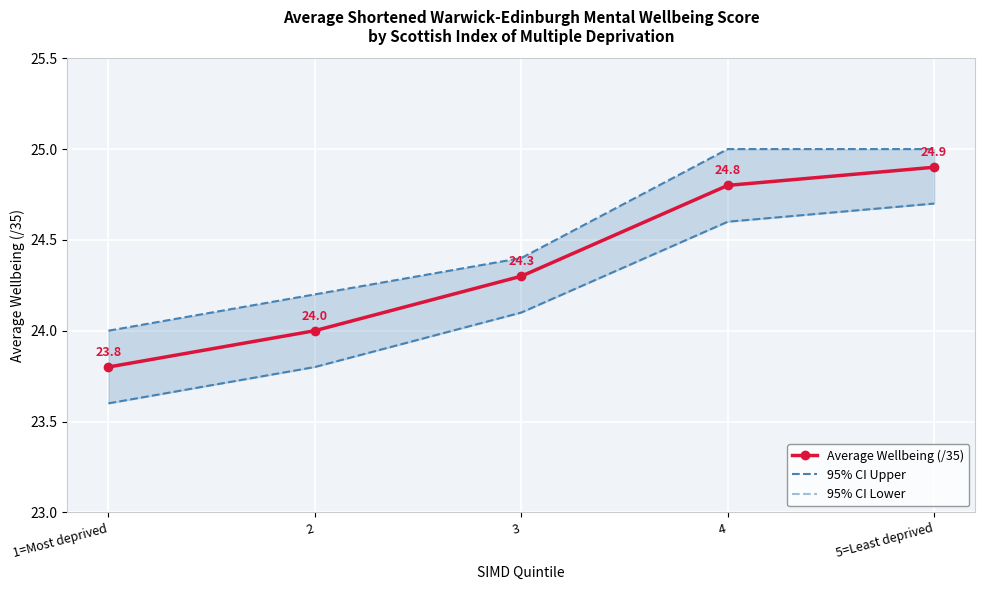

Reading right to left, list all the values displayed in this chart.

5=Least deprived=24.9	4=24.8	3=24.3	2=24.0	1=Most deprived=23.8